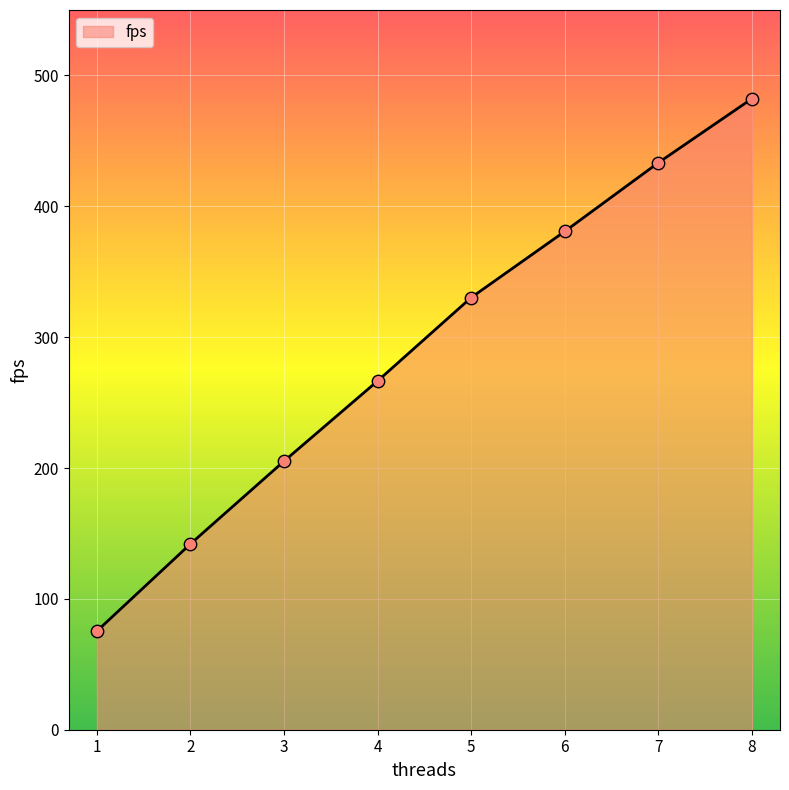

Approximately how many times larger is the value at 8 compared to 4?

1.8